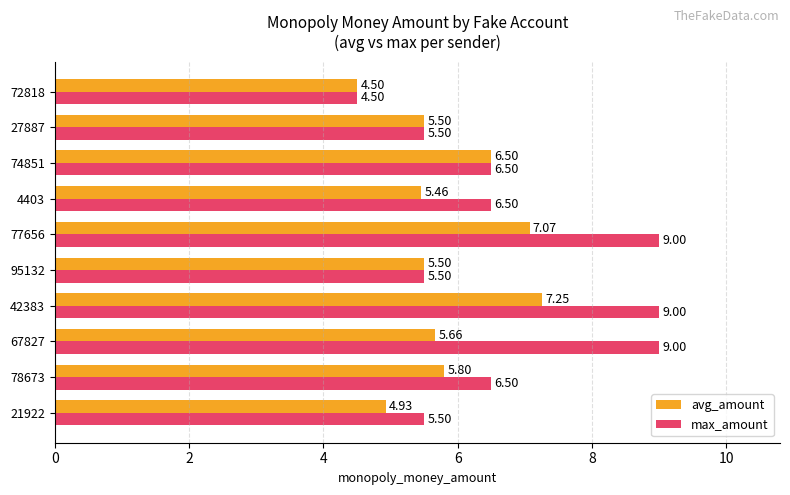

Rank the series by their average value, from highest to lowest.

max_amount, avg_amount